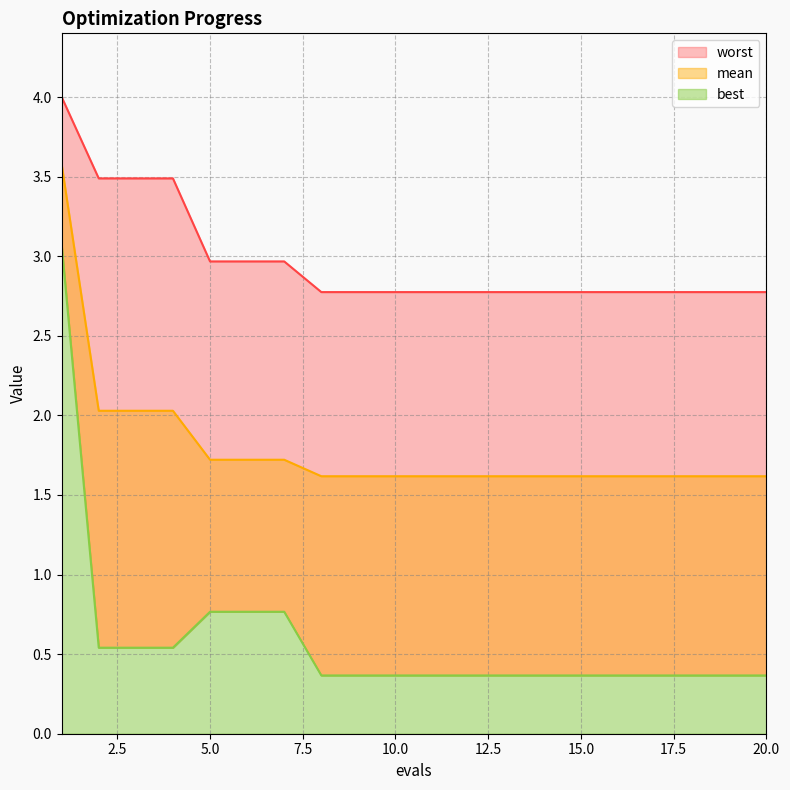

What are all the series names shown in the legend?

mean, best, worst